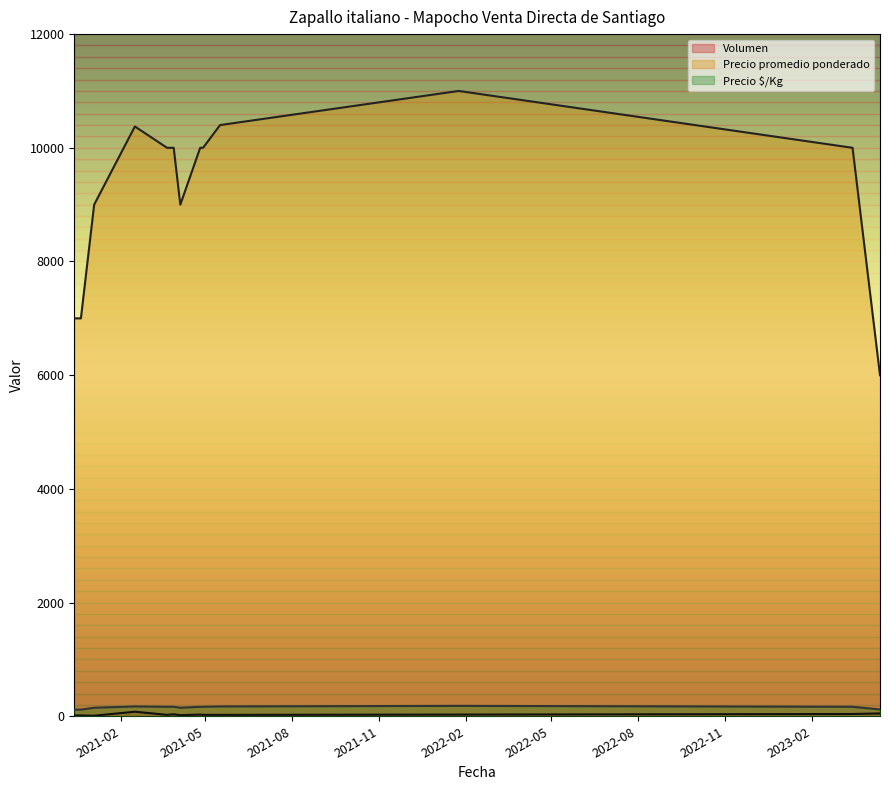

Which series changed the most between 2021-01-04 and 2021-02-16?

Precio promedio ponderado